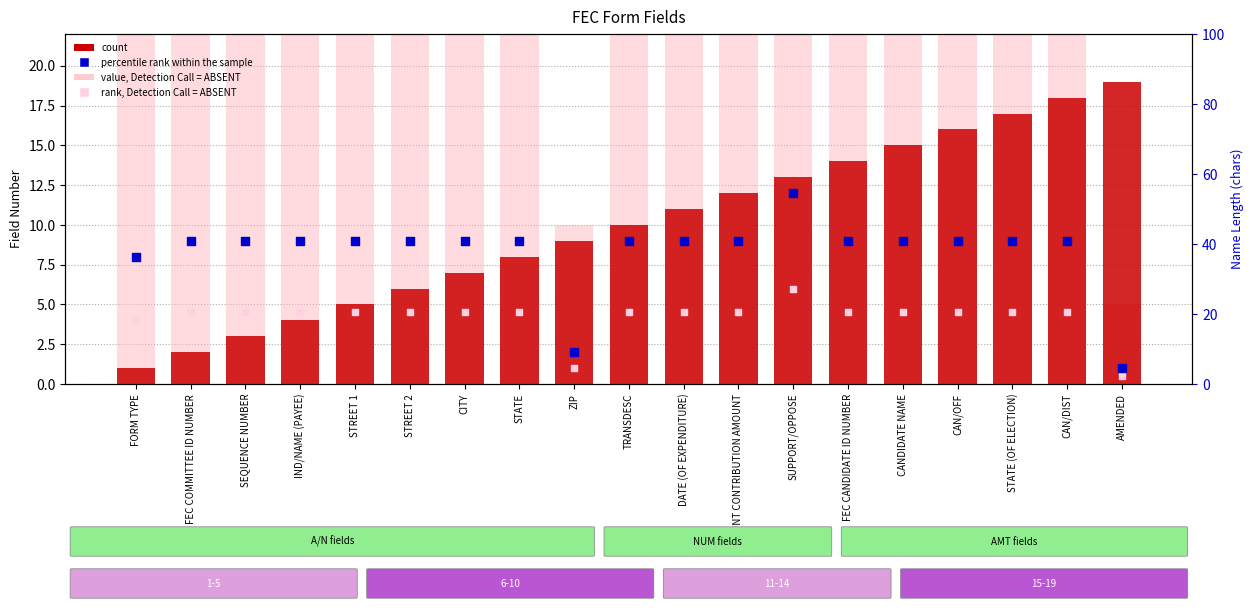

At which category is the sum across all series the highest?

SUPPORT/OPPOSE